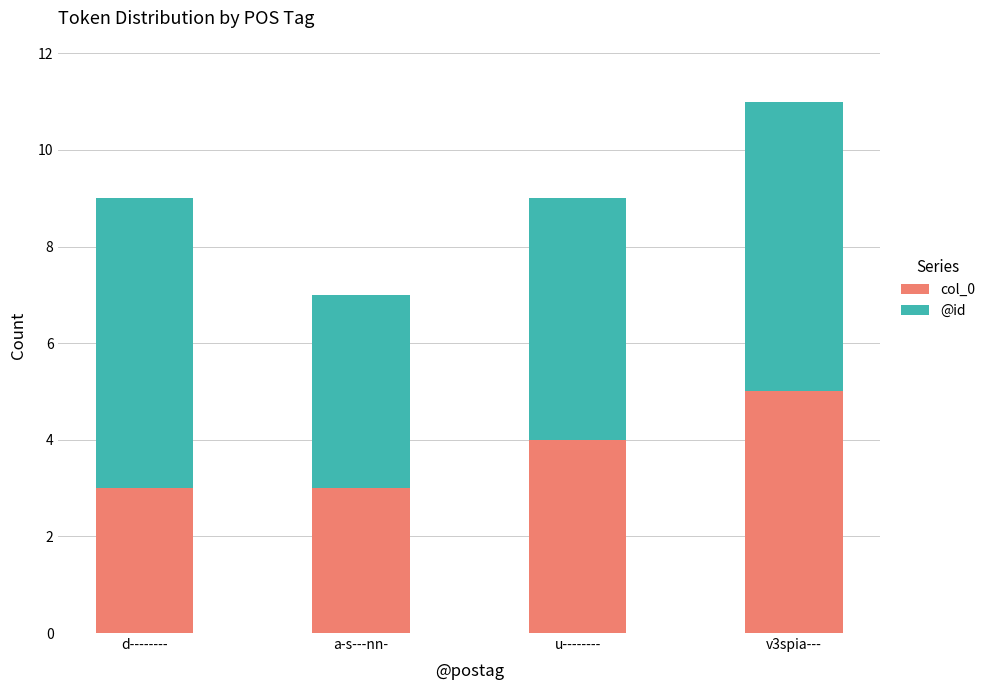

At which category is the sum across all series the highest?

v3spia---